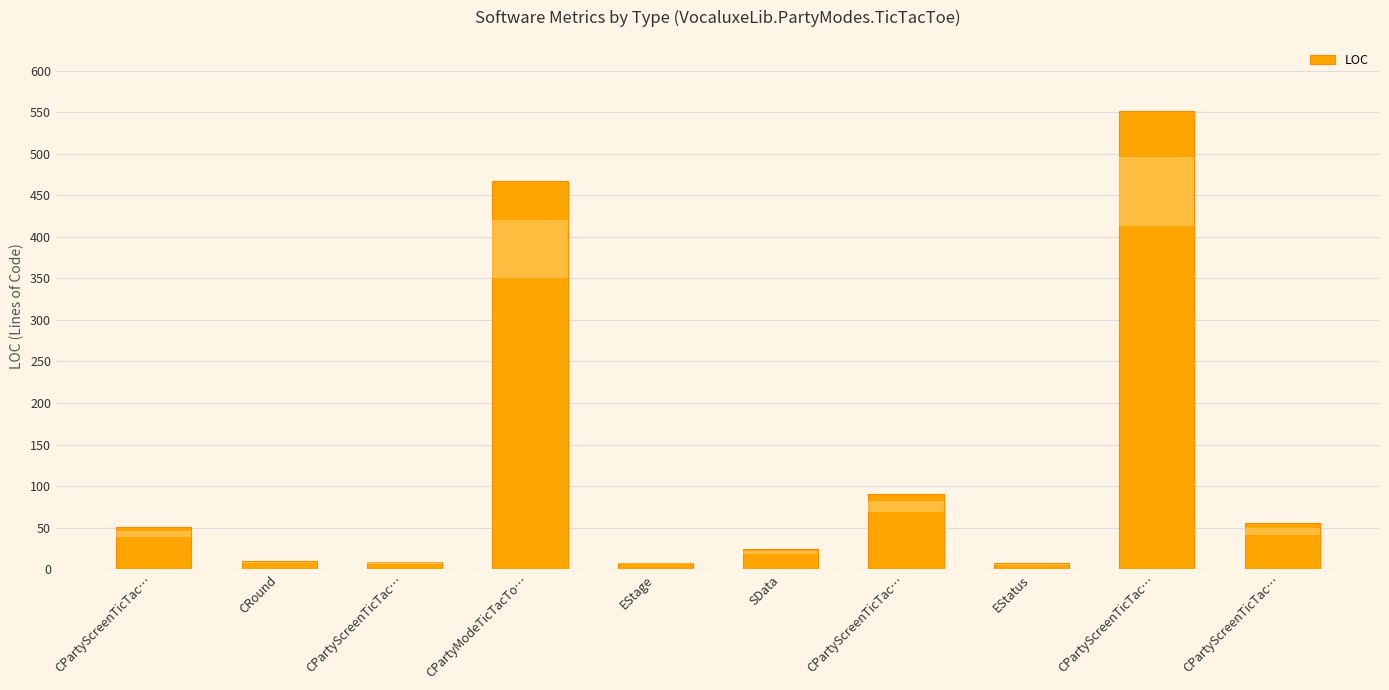

Does the chart contain stacked bars?

No